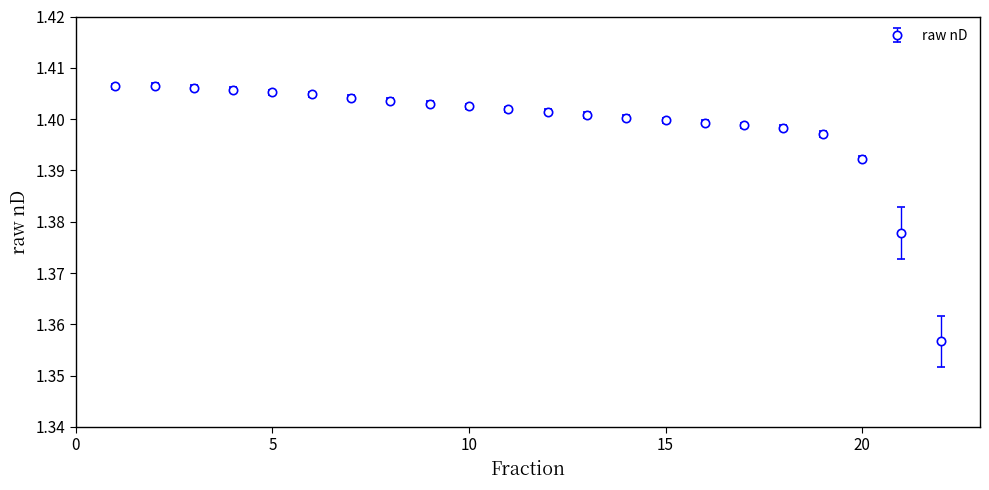

Count the values in the range 1 to 2.

22